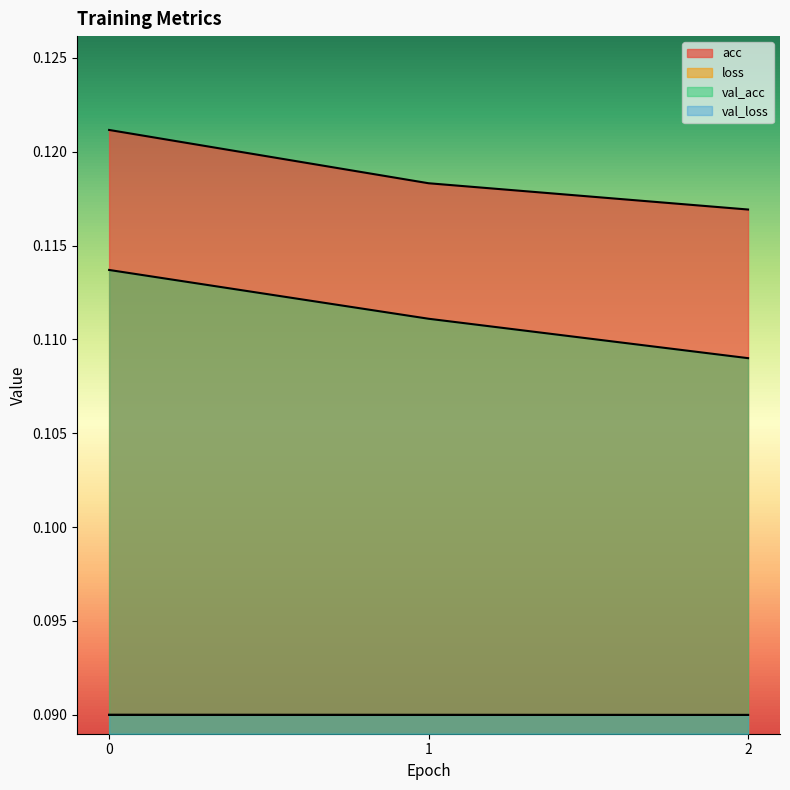

What is the average value of the val_loss series?

0.1